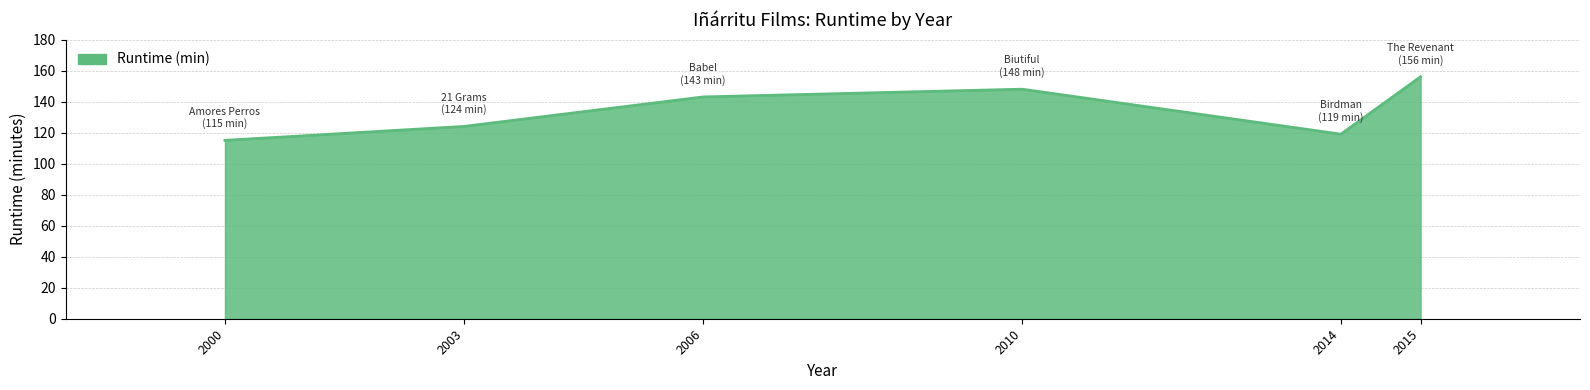

How many values are below 143?

3